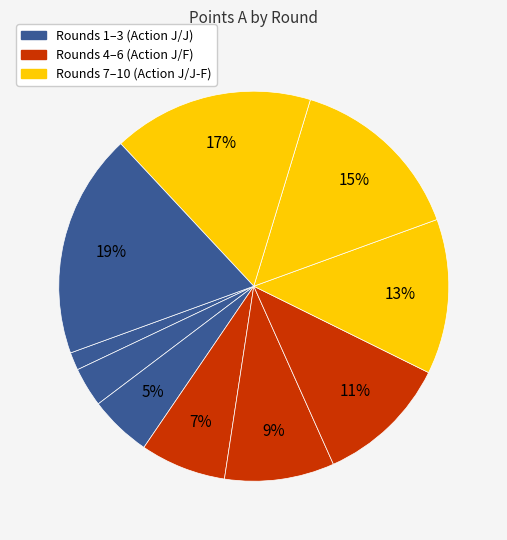

Count the number of slices in the pie.

10